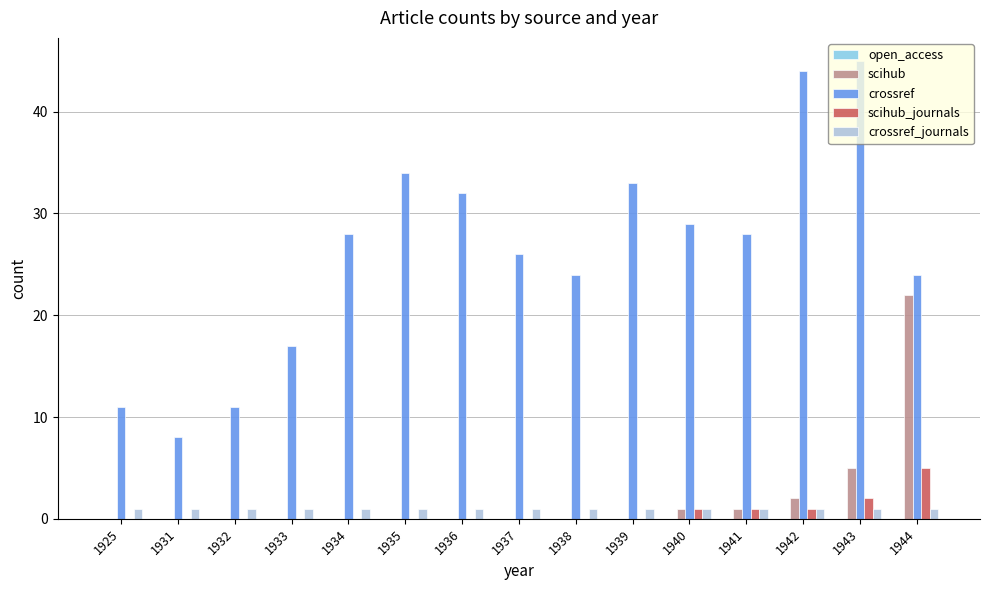

Which label corresponds to the largest value in the chart?

1943